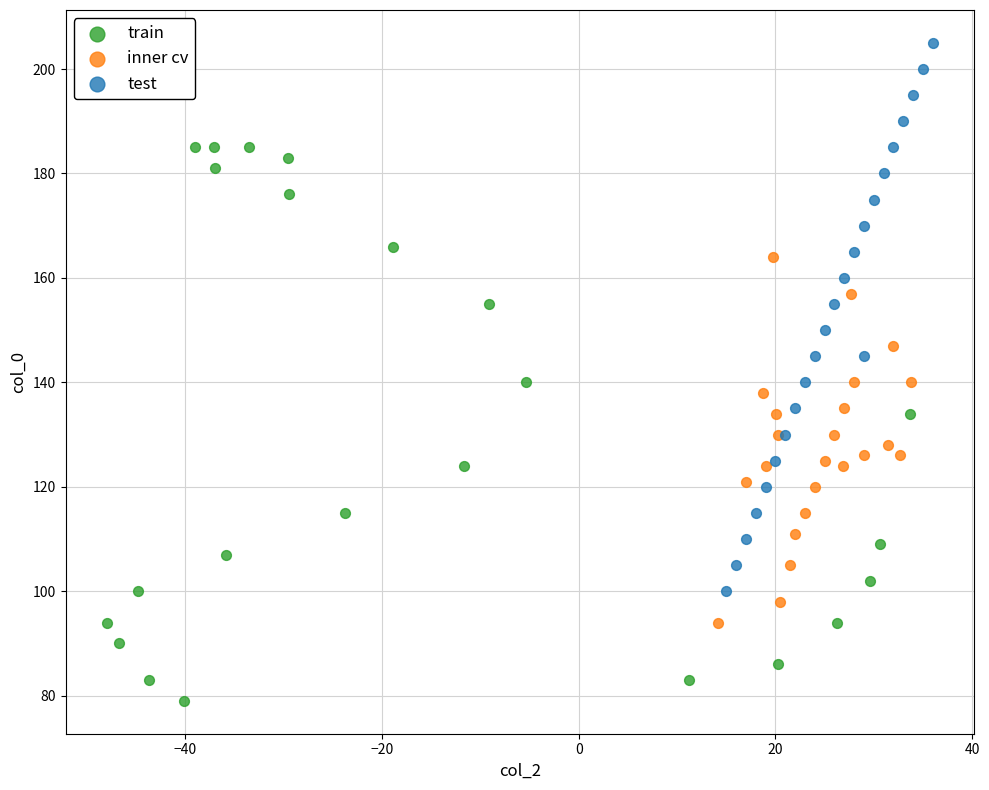

Which series reaches the maximum Y coordinate?

test